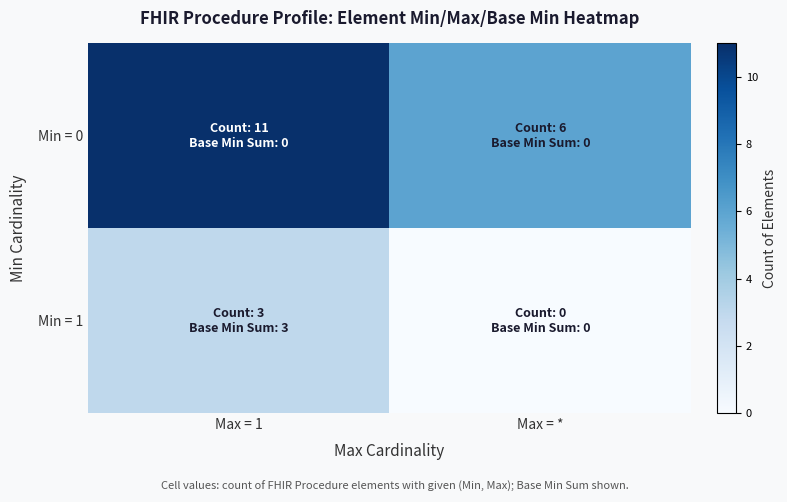

Reading left to right, extract all data points from this chart.

Min = 0: Max = 1=11	Max = *=6
Min = 1: Max = 1=3	Max = *=0